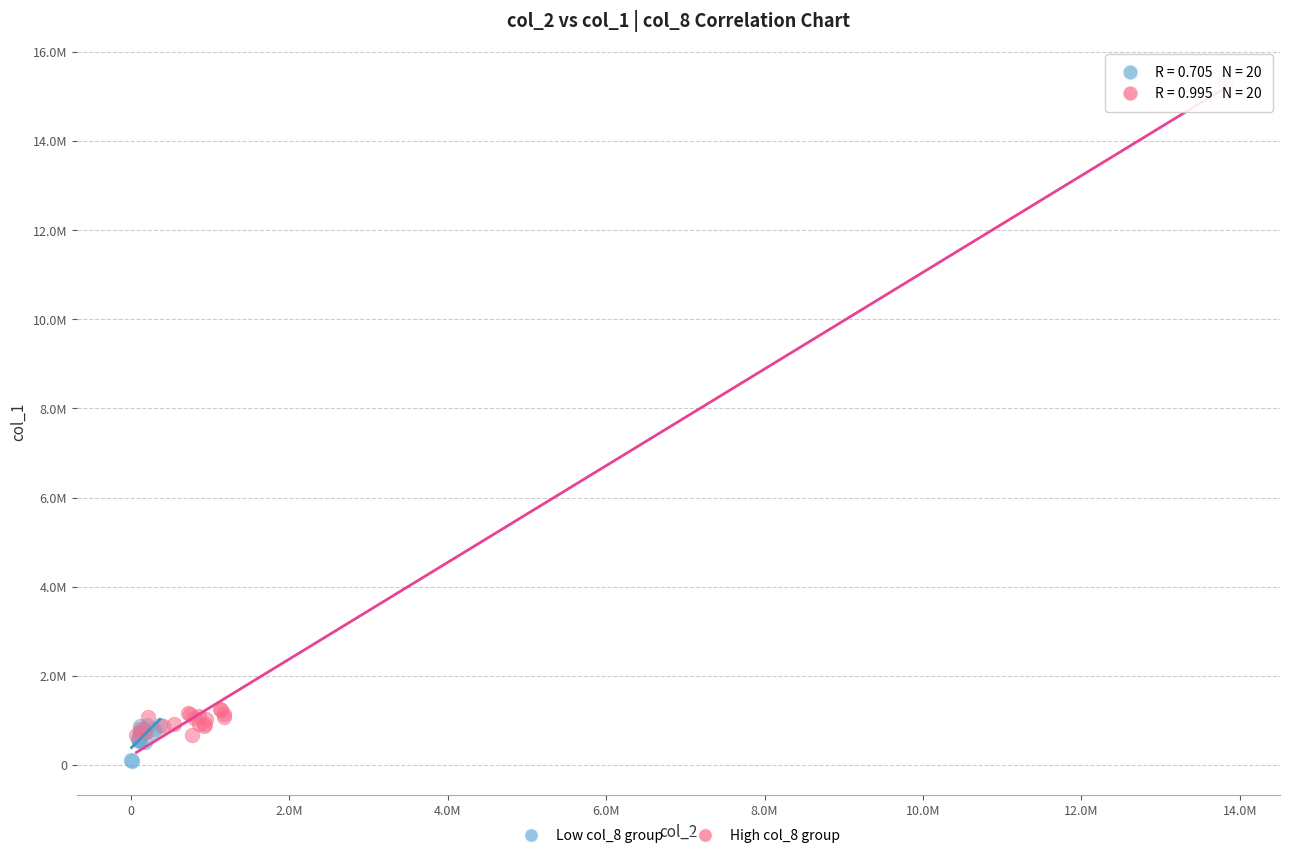

What are all the series names shown in the legend?

Low col_8 group, High col_8 group